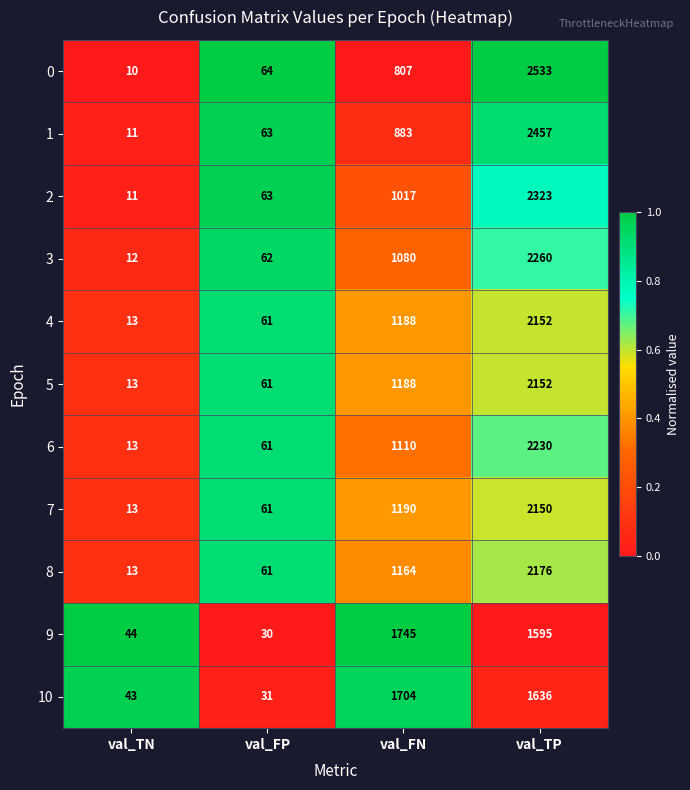

What is the sum of the 9 values at val_TP and val_FN?

3340